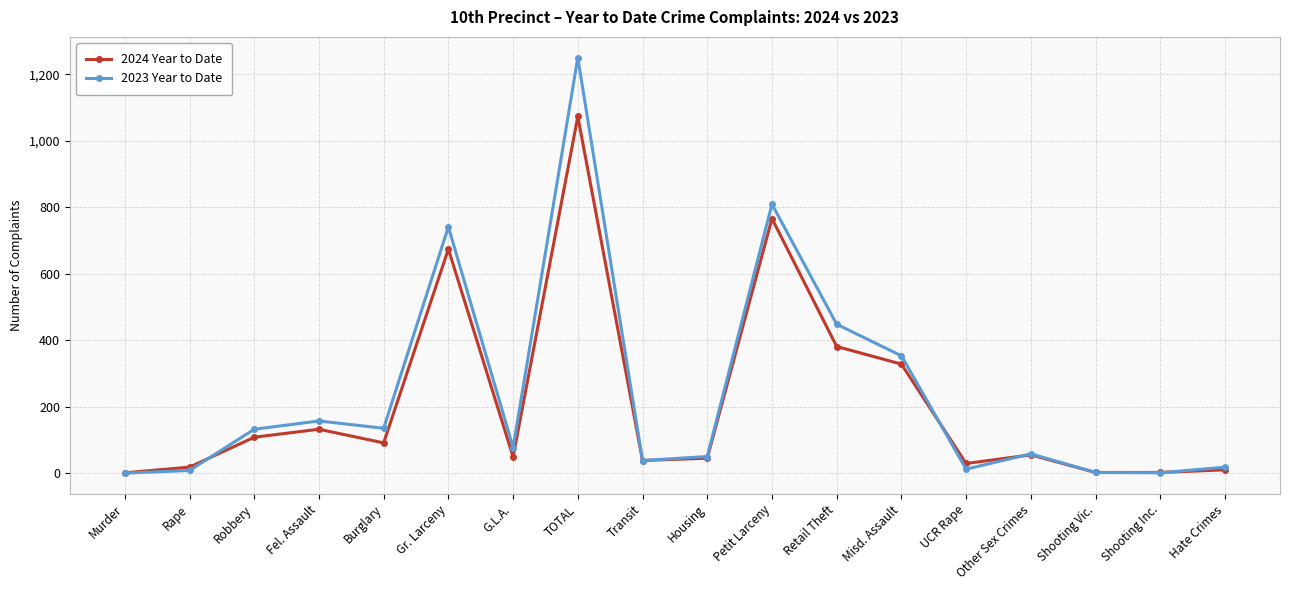

What is the difference between the 2024 Year to Date values at Rape and G.L.A.?

31